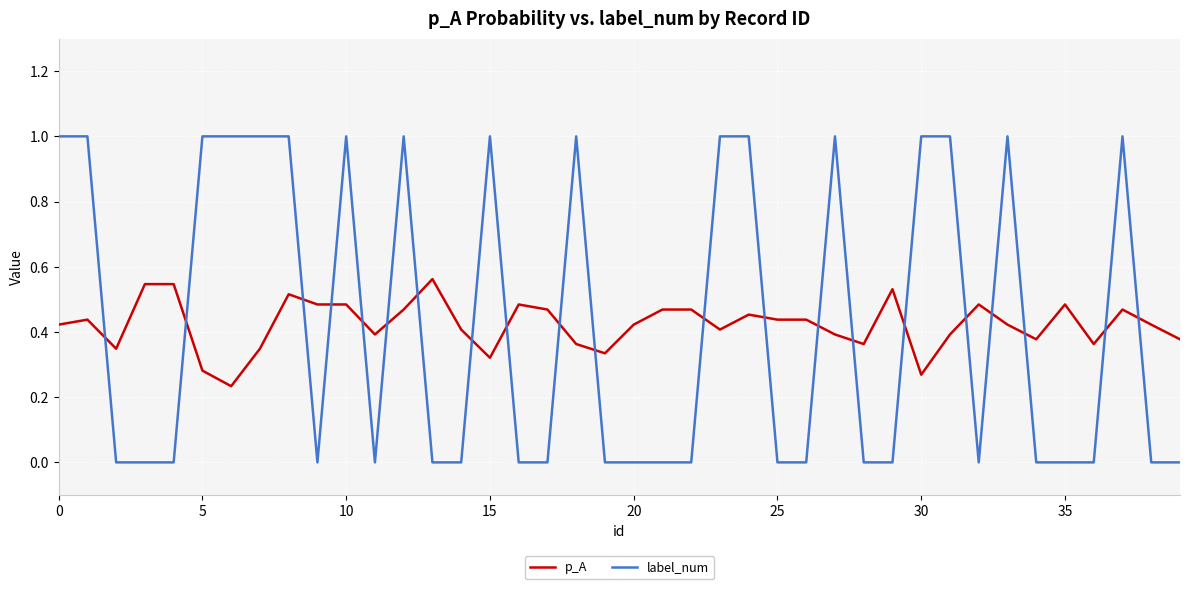

Count the p_A values in the range 0 to 1.

40